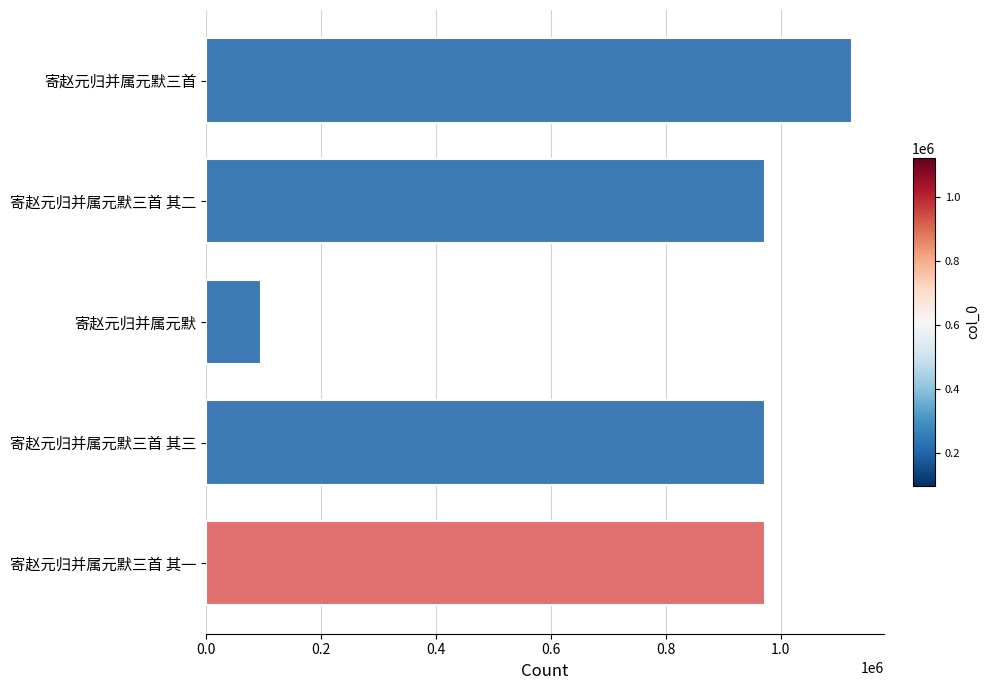

What is the change in value from 寄赵元归并属元默三首 其二 to 寄赵元归并属元默三首?

+150412